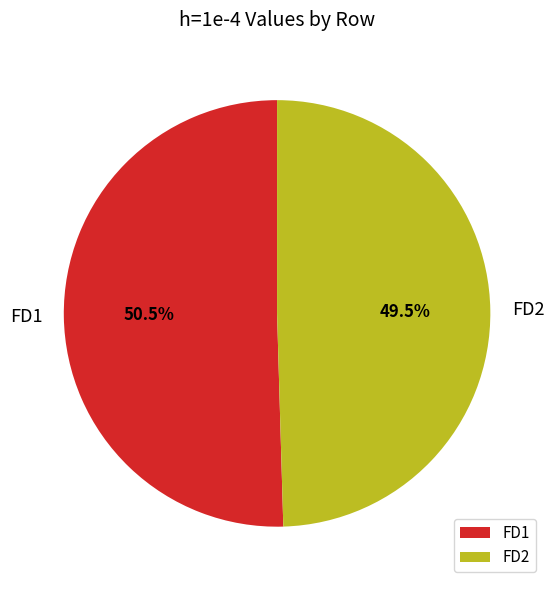

What portion of the pie excludes FD2?

50.5%